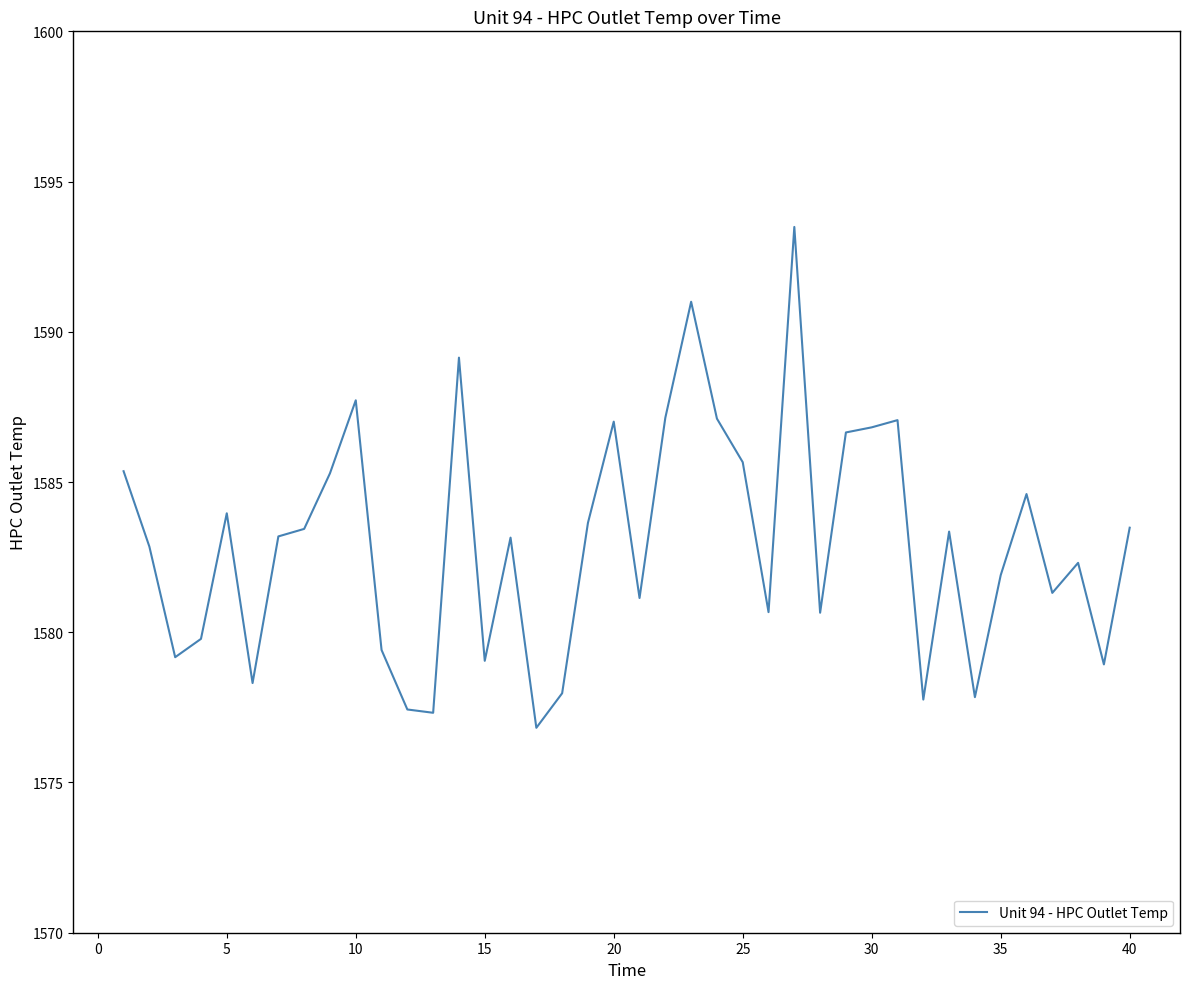

What is the maximum value shown in the chart?

1593.5